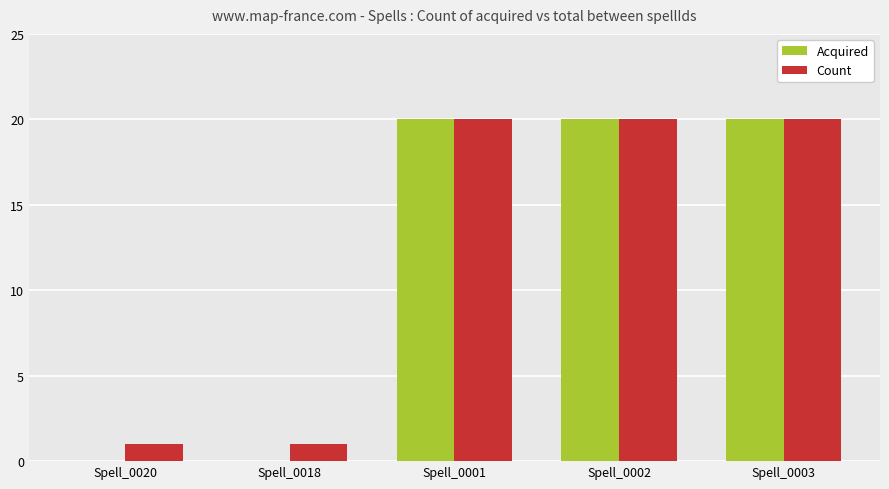

What is the total value across all series at Spell_0002?

40